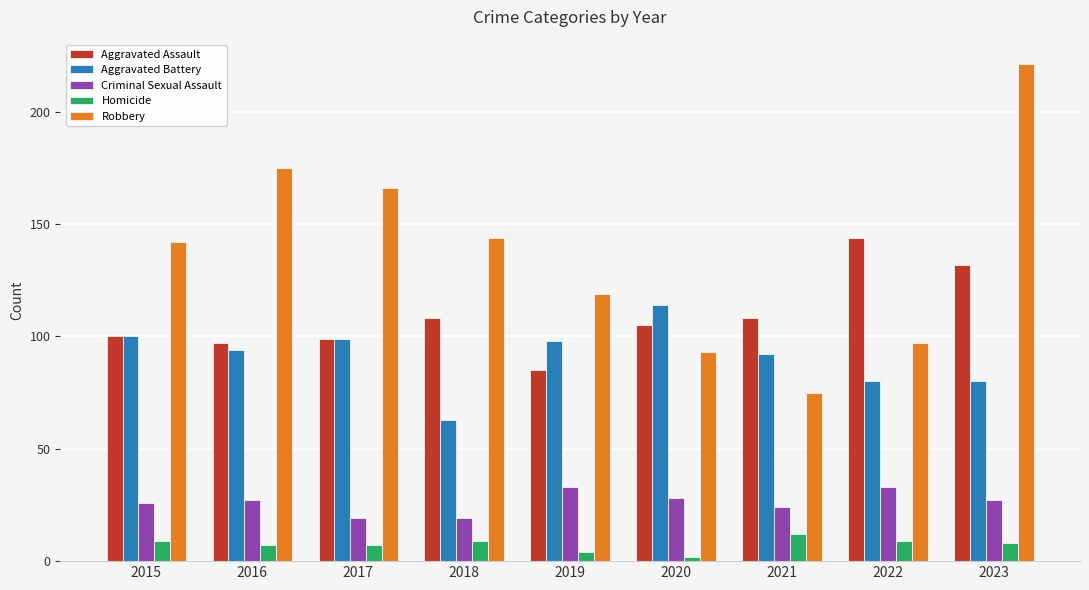

What is the difference between the maximum and second lowest values in the Aggravated Assault series?

47